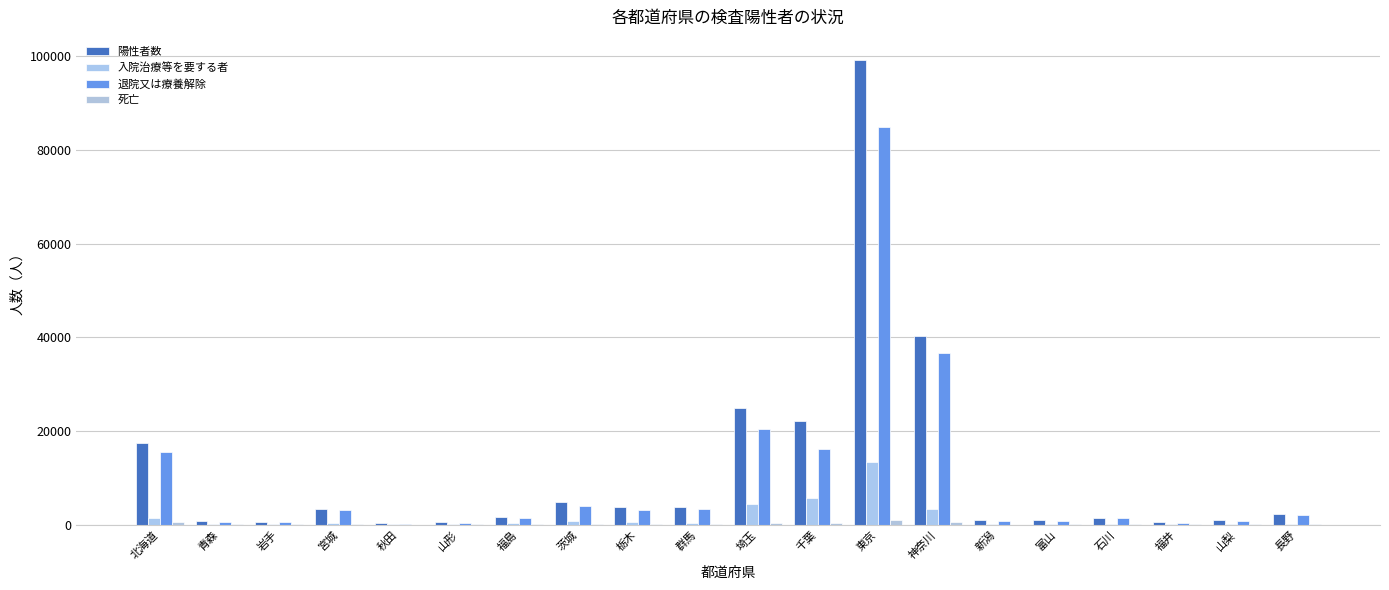

What is the total value across all series at 茨城?

9510